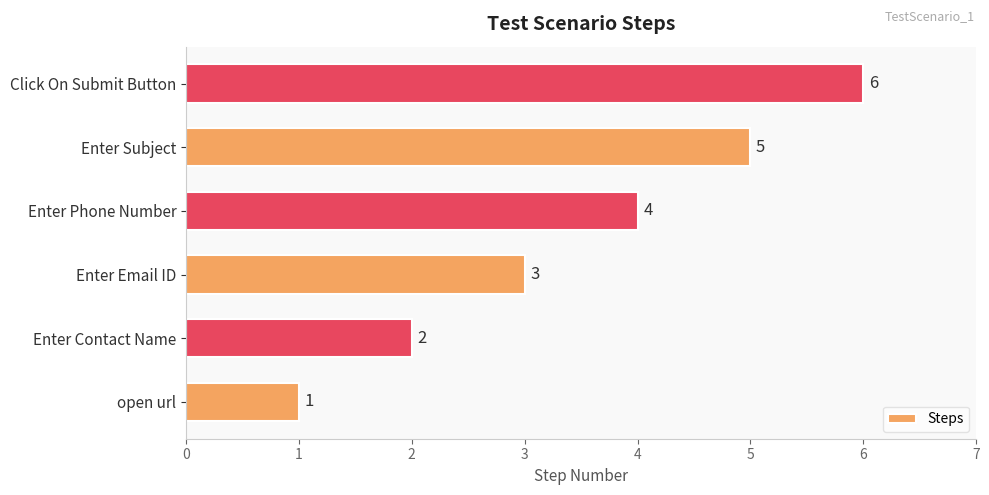

What is the smallest value displayed?

1